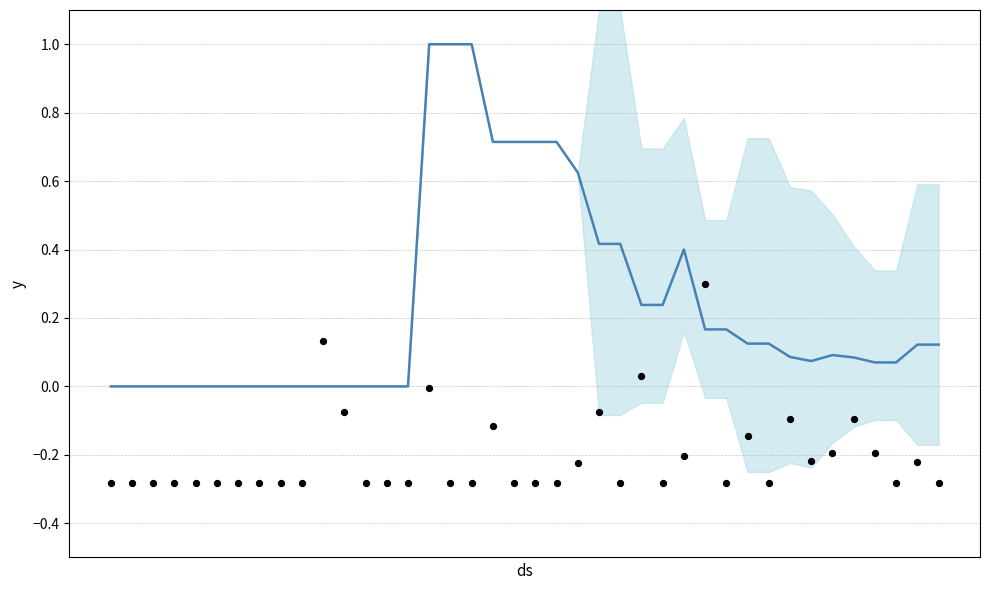

Is the value of daily_growth_rate at 22 greater than the value of recovery_rate at 11?

No